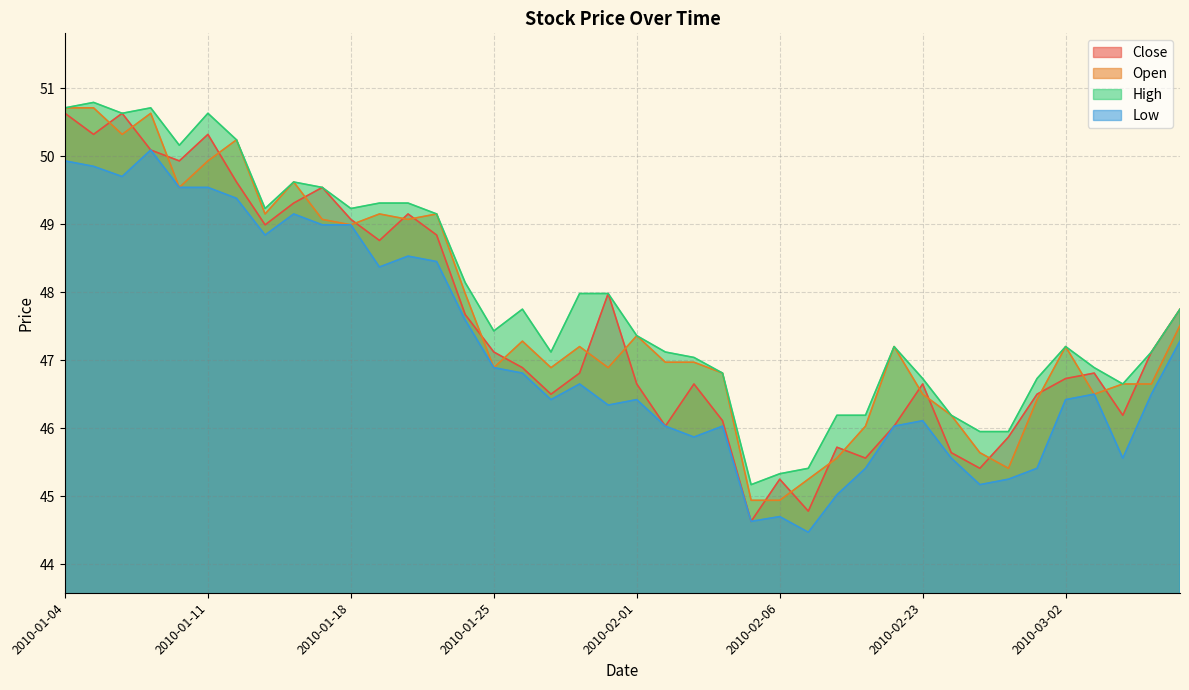

Reading left to right, list all the values displayed in this chart.

Close: 50.6	50.3	50.6	50.1	49.9	50.3	49.6	49.0	49.3	49.5	49.1	48.8	49.1	48.8	47.7	47.1	46.9	46.5	46.8	48.0	46.6	46.0	46.6	46.1	44.6	45.2	44.8	45.7	45.6	46.0	46.6	45.6	45.4	45.9	46.5	46.7	46.8	46.2	47.1	47.8
Open: 50.7	50.7	50.3	50.6	49.5	49.9	50.2	49.1	49.6	49.1	49.0	49.1	49.1	49.1	48.0	46.9	47.3	46.9	47.2	46.9	47.4	47.0	47.0	46.8	44.9	44.9	45.2	45.6	46.0	47.2	46.5	46.2	45.6	45.4	46.4	47.2	46.5	46.6	46.6	47.5
High: 50.7	50.8	50.6	50.7	50.2	50.6	50.2	49.2	49.6	49.5	49.2	49.3	49.3	49.1	48.1	47.4	47.8	47.1	48.0	48.0	47.4	47.1	47.0	46.8	45.2	45.3	45.4	46.2	46.2	47.2	46.7	46.2	46.0	46.0	46.7	47.2	46.9	46.6	47.1	47.8
Low: 49.9	49.9	49.7	50.1	49.5	49.5	49.4	48.8	49.1	49.0	49.0	48.4	48.5	48.5	47.6	46.9	46.8	46.4	46.6	46.3	46.4	46.0	45.9	46.0	44.6	44.7	44.5	45.0	45.4	46.0	46.1	45.6	45.2	45.2	45.4	46.4	46.5	45.6	46.5	47.3